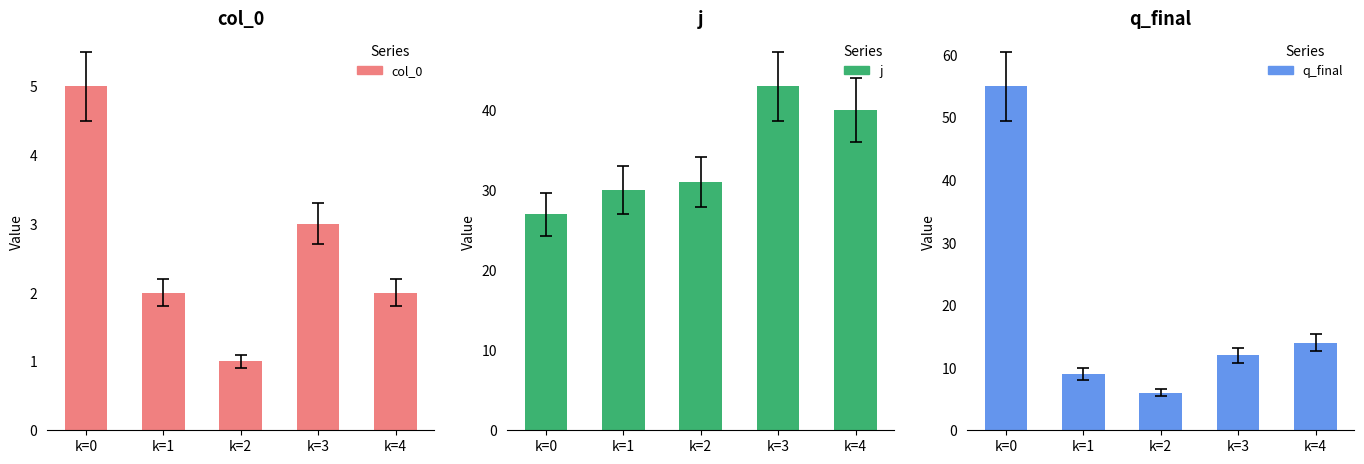

Rank the categories by j value from lowest to highest.

k=0, k=1, k=2, k=4, k=3